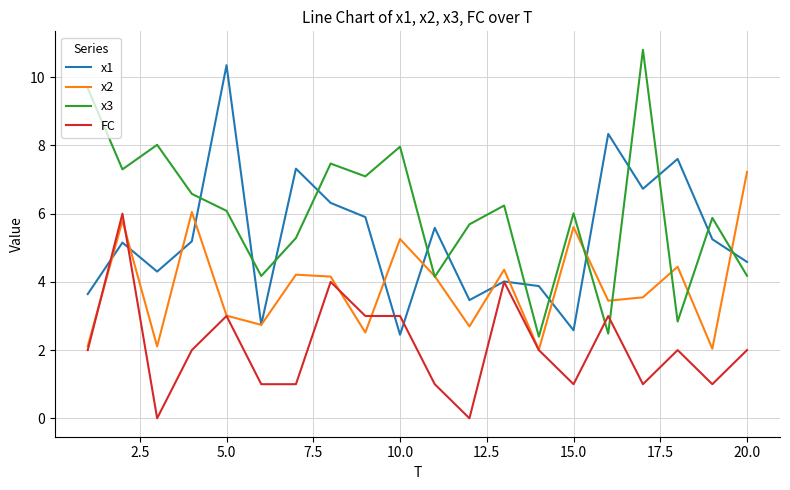

Does the chart have visible grid lines?

Yes